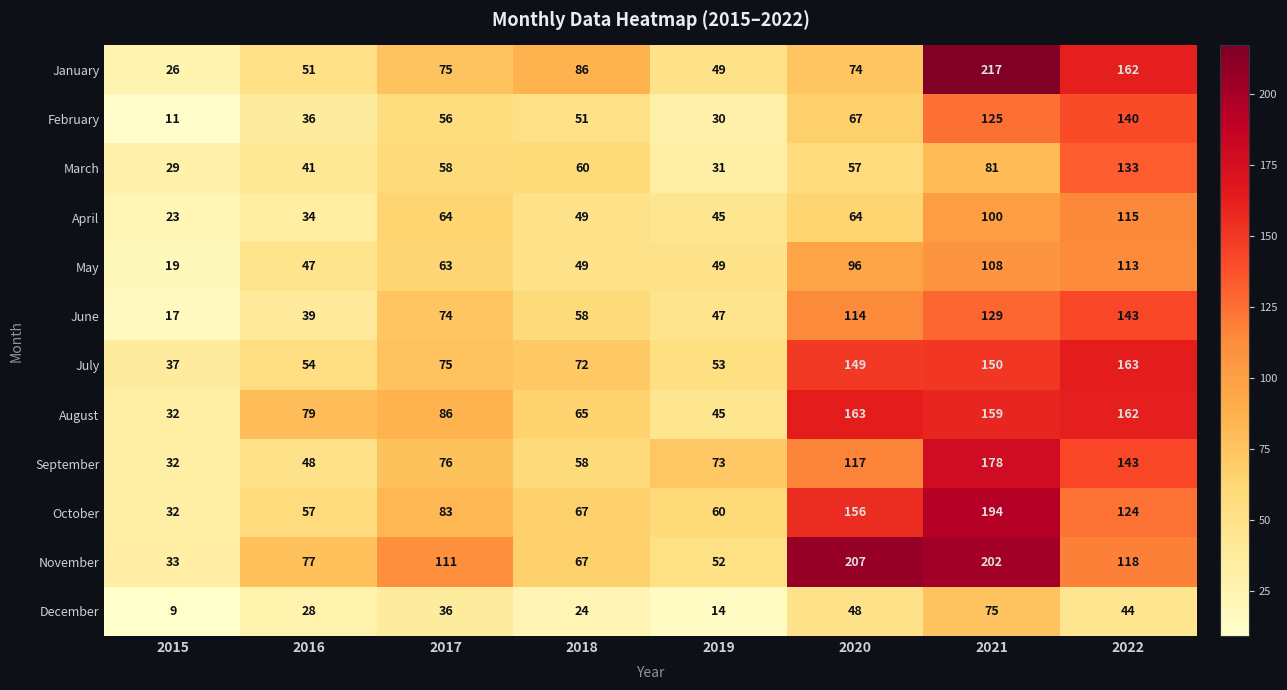

Which series has the largest total across all categories?

November